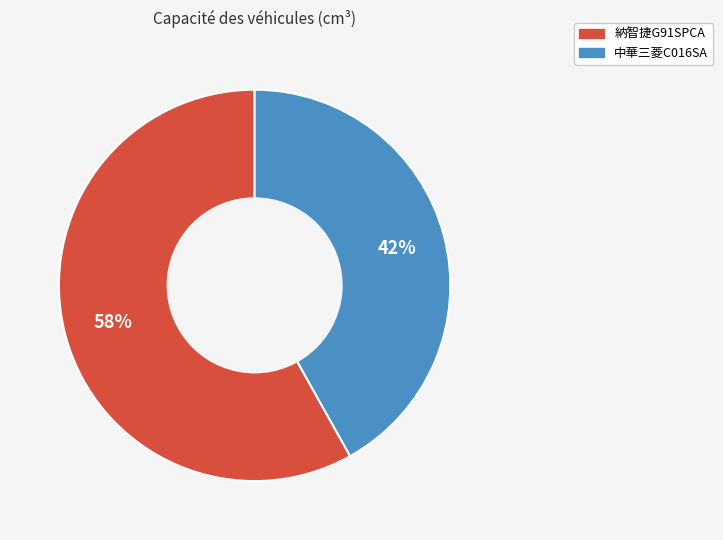

Does any single category account for the majority?

Yes